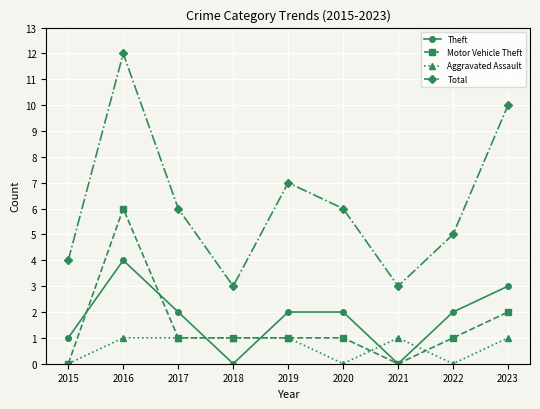

True or false: Motor Vehicle Theft and Total cross at least once.

False